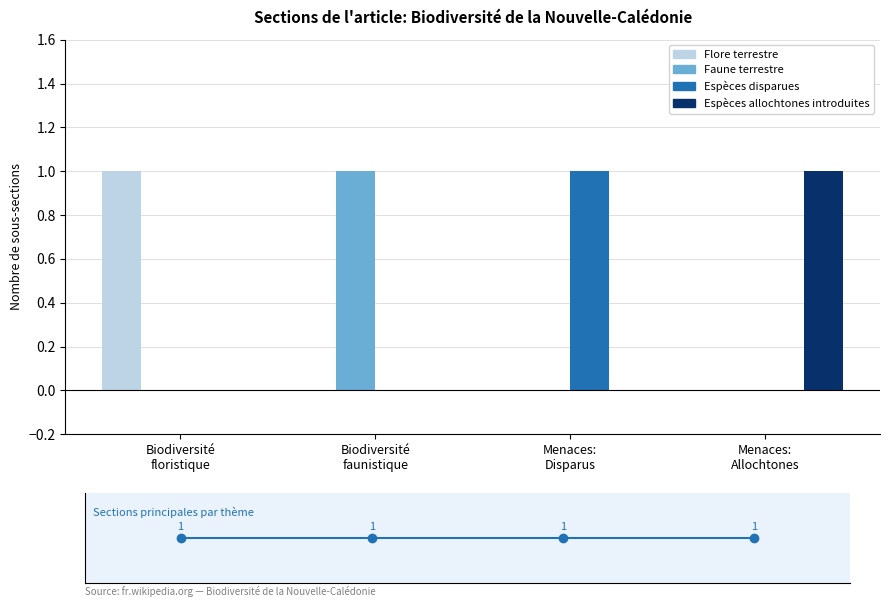

What is the difference between the highest and lowest values at Menaces:
Disparus?

1